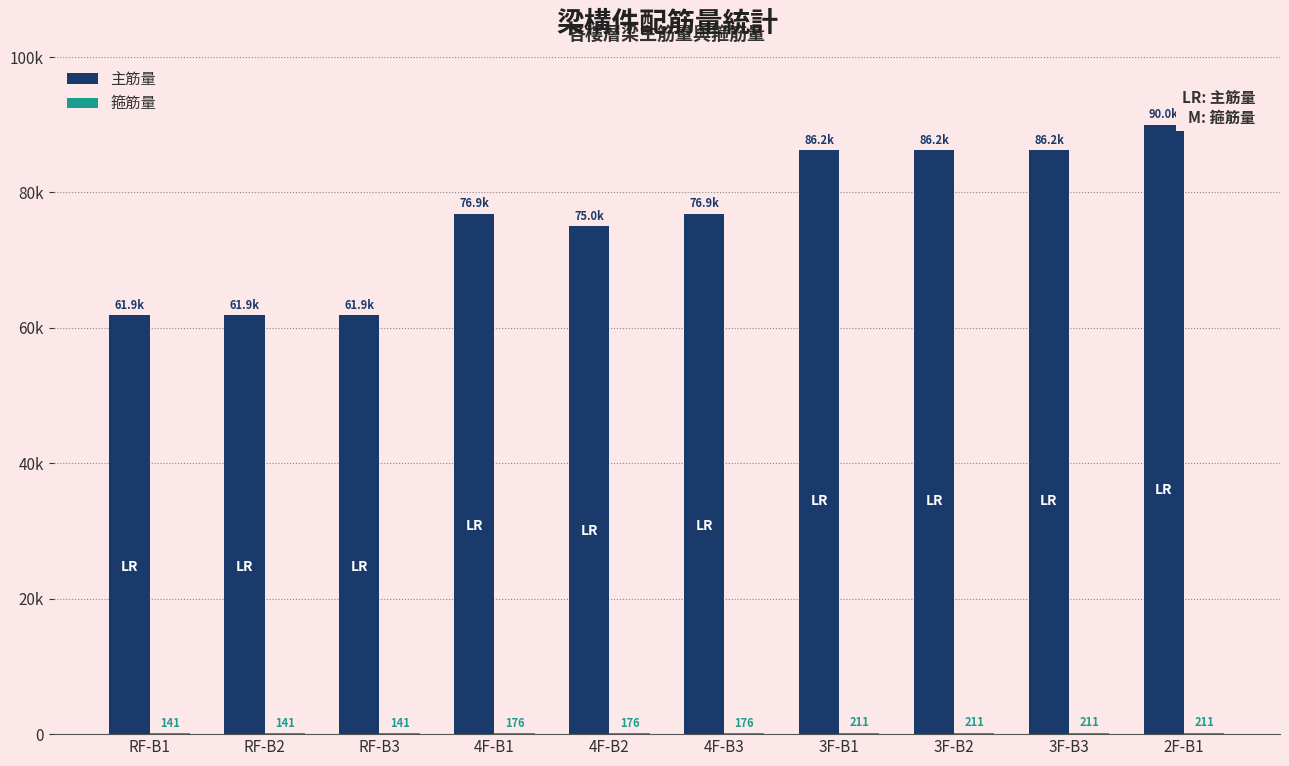

What is the difference between the maximum and minimum values in the 箍筋量 series?

70.3